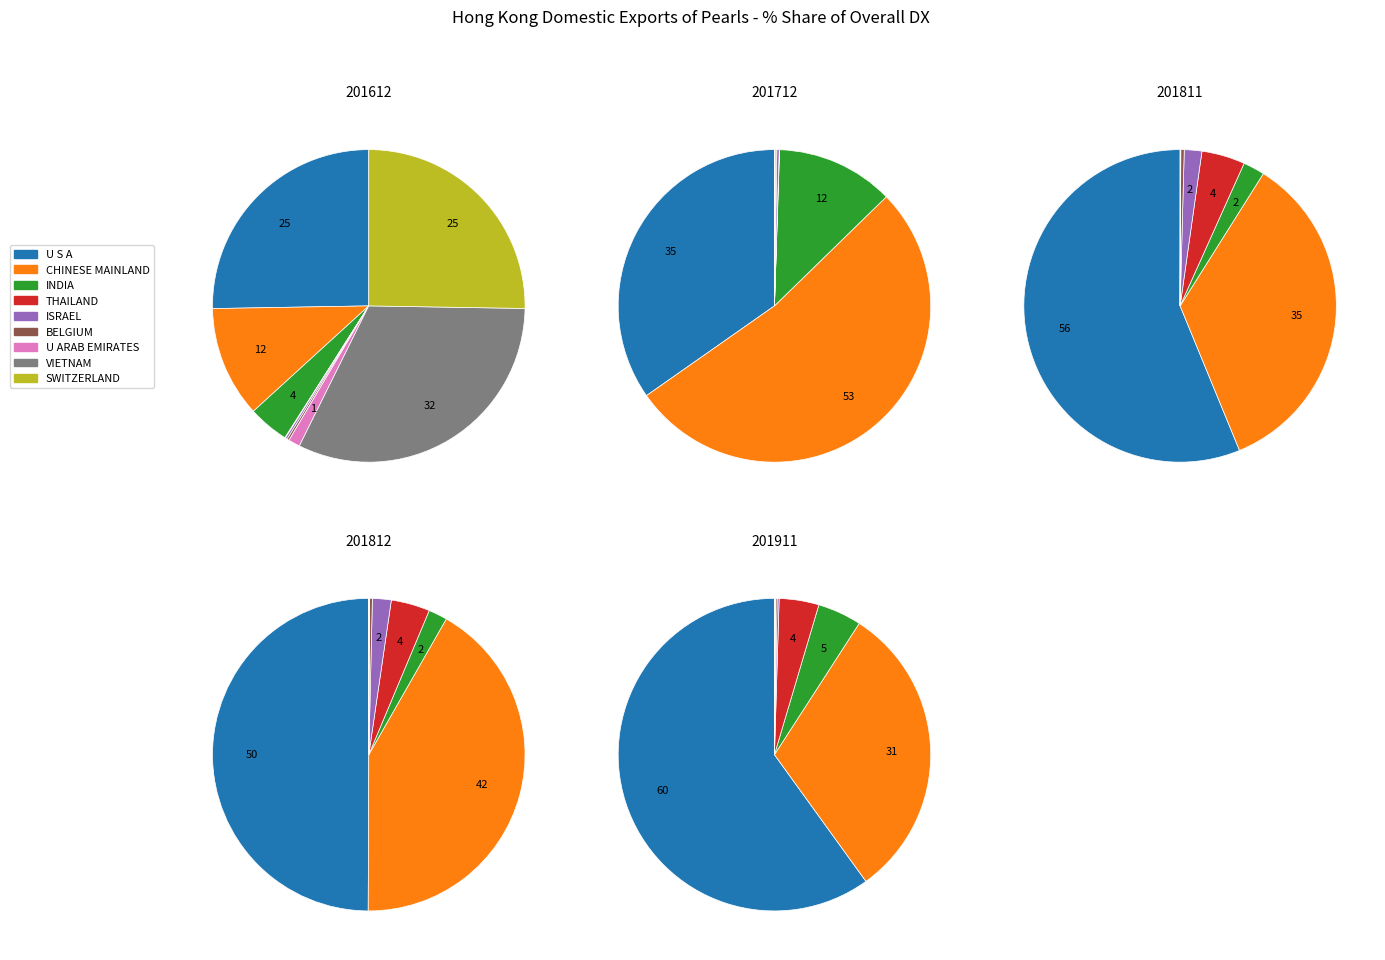

How much of the chart is everything except CHINESE MAINLAND?

88.5%